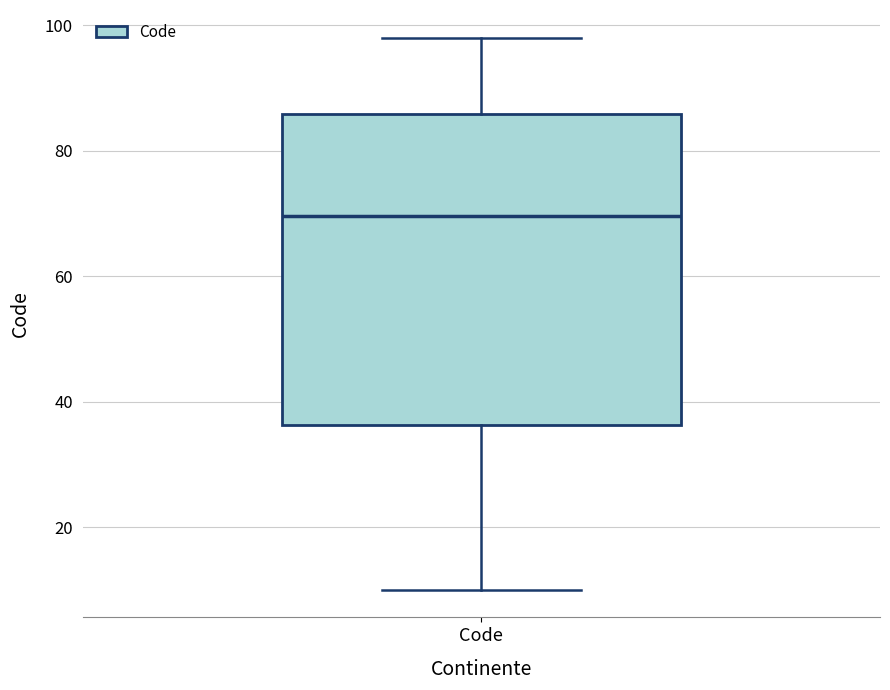

Where is the upper edge of the box for Code on the y-axis? The values are not printed on the chart, so give them approximately, as read against the axis.

86